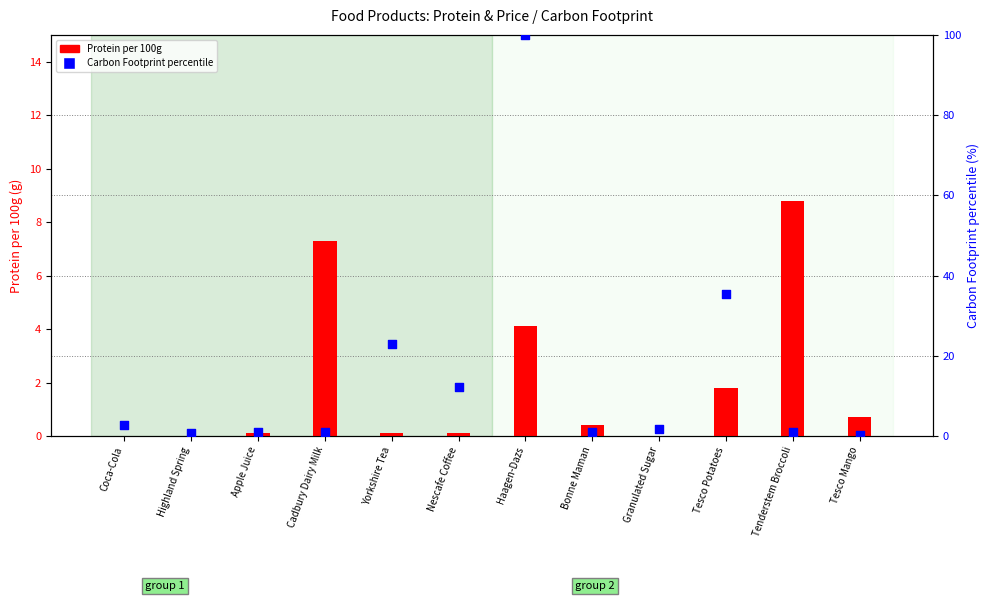

Which series has the largest total across all categories?

Carbon Footprint percentile